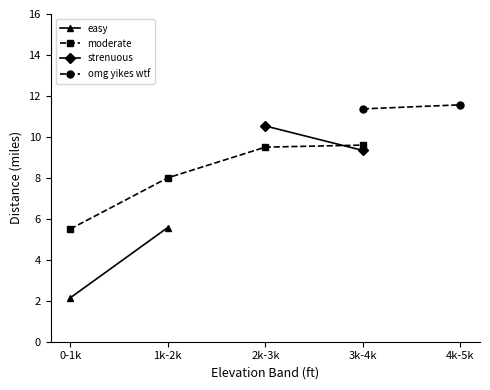

Between 1k-2k and 0-1k, which is larger?

1k-2k